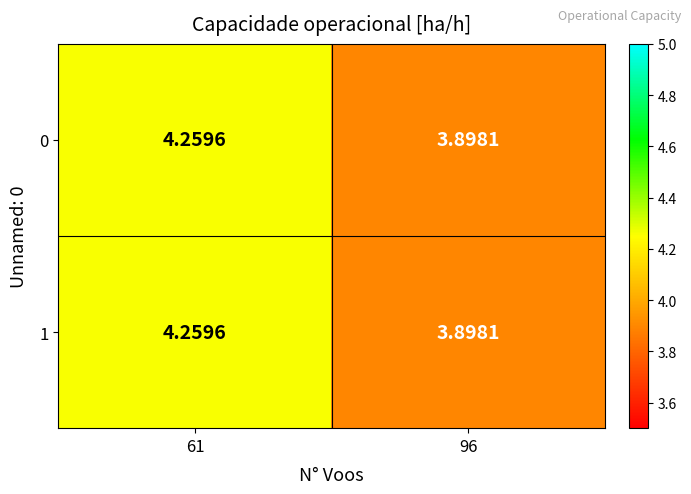

How many data points in 0 are above 4?

1